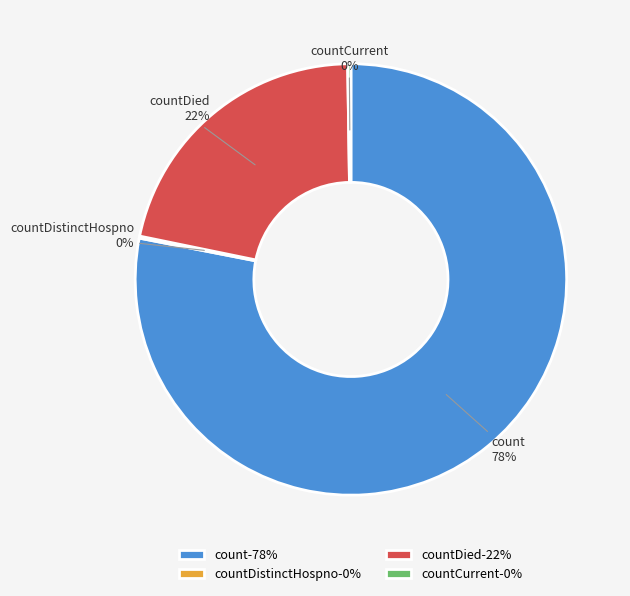

Is there any slice that represents more than half of the pie?

Yes